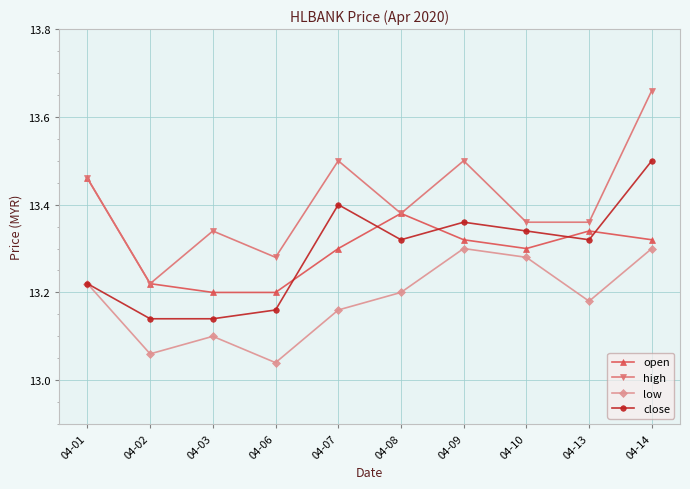

Which label corresponds to the smallest value in the chart?

04-06